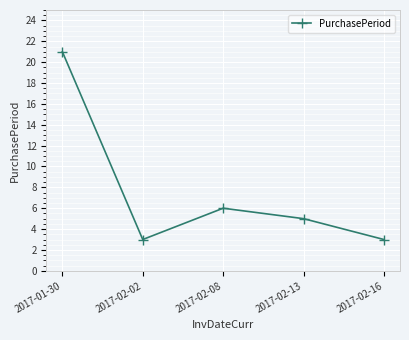

How many lines are shown in the chart?

1